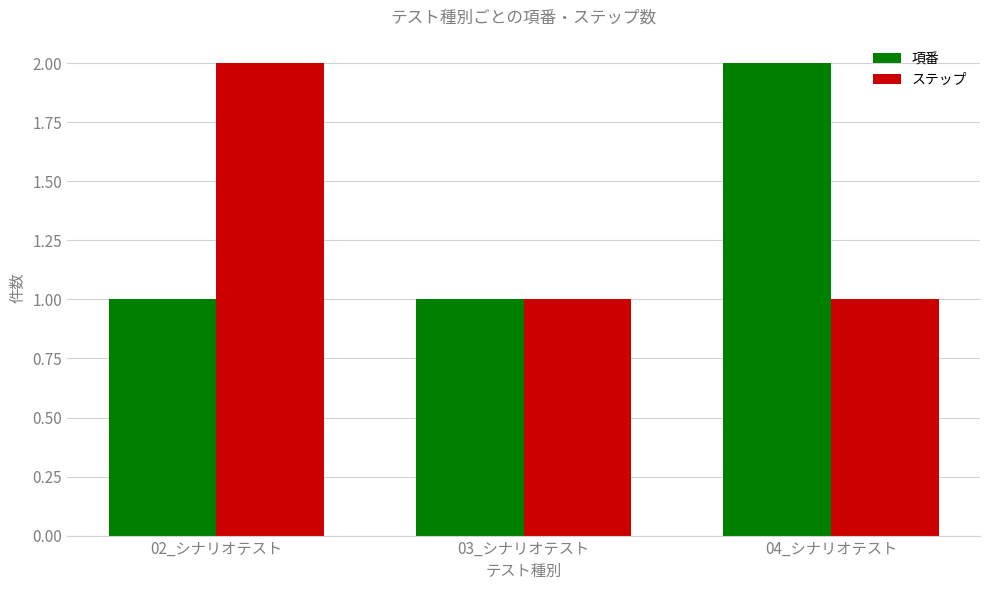

How many groups of bars are there?

3